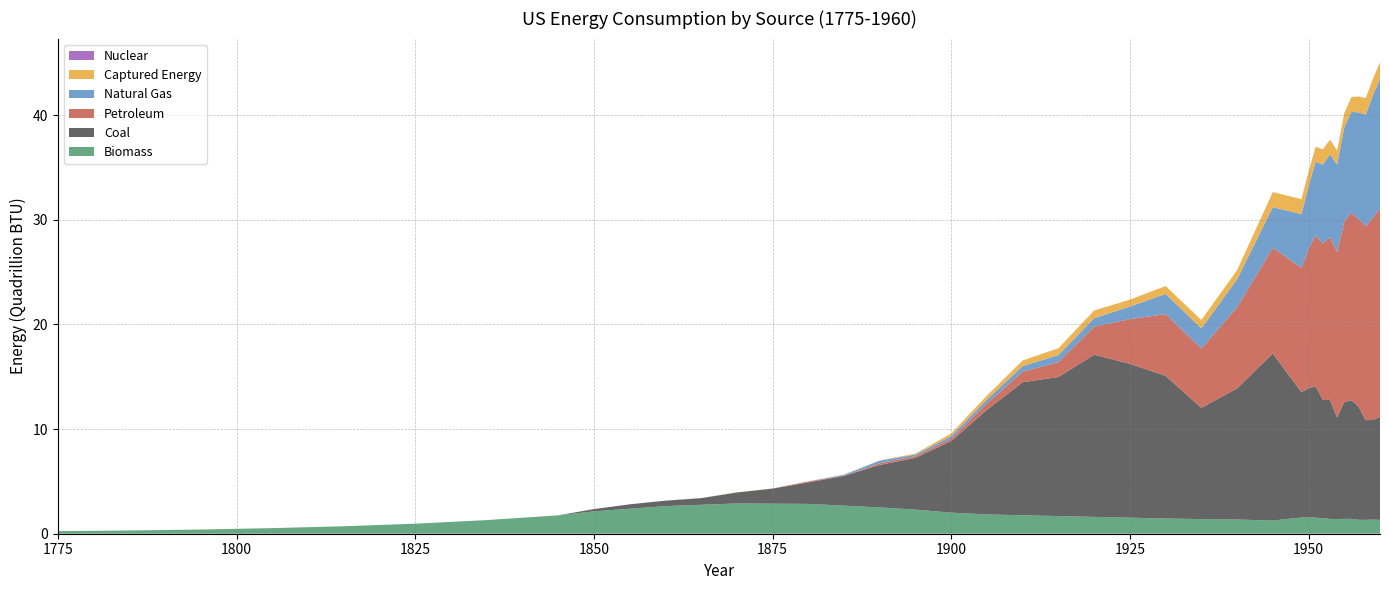

Reading right to left, extract all data points from this chart.

Biomass: 1.3	1.4	1.3	1.3	1.4	1.4	1.4	1.4	1.5	1.5	1.6	1.5	1.3	1.4	1.4	1.5	1.5	1.6	1.7	1.8	1.8	2.0	2.3	2.5	2.7	2.9	2.9	2.9	2.8	2.6	2.4	2.1	1.8	1.3	1.0	0.7	0.5	0.4	0.3	0.2
Coal: 9.8	9.5	9.5	10.8	11.3	11.2	9.7	11.4	11.3	12.6	12.3	12.0	16.0	12.5	10.6	13.6	14.7	15.5	13.3	12.7	10.0	6.8	5.0	4.1	2.8	2.1	1.4	1.0	0.6	0.5	0.4	0.2	0.0	0.0	0.0	0.0	0.0	0.0	0.0	0.0
Petroleum: 19.9	19.3	18.5	17.9	17.9	17.3	15.8	15.6	15.0	14.4	13.3	11.9	10.1	7.8	5.7	5.9	4.3	2.7	1.4	1.0	0.6	0.2	0.2	0.2	0.0	0.1	0.0	0.0	0.0	0.0	0.0	0.0	0.0	0.0	0.0	0.0	0.0	0.0	0.0	0.0
Natural Gas: 12.4	11.7	10.7	10.2	9.6	9.0	8.3	7.9	7.5	7.0	6.0	5.1	3.9	2.7	1.9	1.9	1.2	0.8	0.7	0.5	0.4	0.3	0.1	0.3	0.1	0.0	0.0	0.0	0.0	0.0	0.0	0.0	0.0	0.0	0.0	0.0	0.0	0.0	0.0	0.0
Captured Energy: 1.6	1.5	1.6	1.5	1.4	1.4	1.4	1.4	1.5	1.4	1.4	1.4	1.4	0.9	0.8	0.8	0.7	0.7	0.7	0.5	0.4	0.2	0.1	0.0	0.0	0.0	0.0	0.0	0.0	0.0	0.0	0.0	0.0	0.0	0.0	0.0	0.0	0.0	0.0	0.0
Nuclear: 0.0	0.0	0.0	0.0	0.0	0.0	0.0	0.0	0.0	0.0	0.0	0.0	0.0	0.0	0.0	0.0	0.0	0.0	0.0	0.0	0.0	0.0	0.0	0.0	0.0	0.0	0.0	0.0	0.0	0.0	0.0	0.0	0.0	0.0	0.0	0.0	0.0	0.0	0.0	0.0